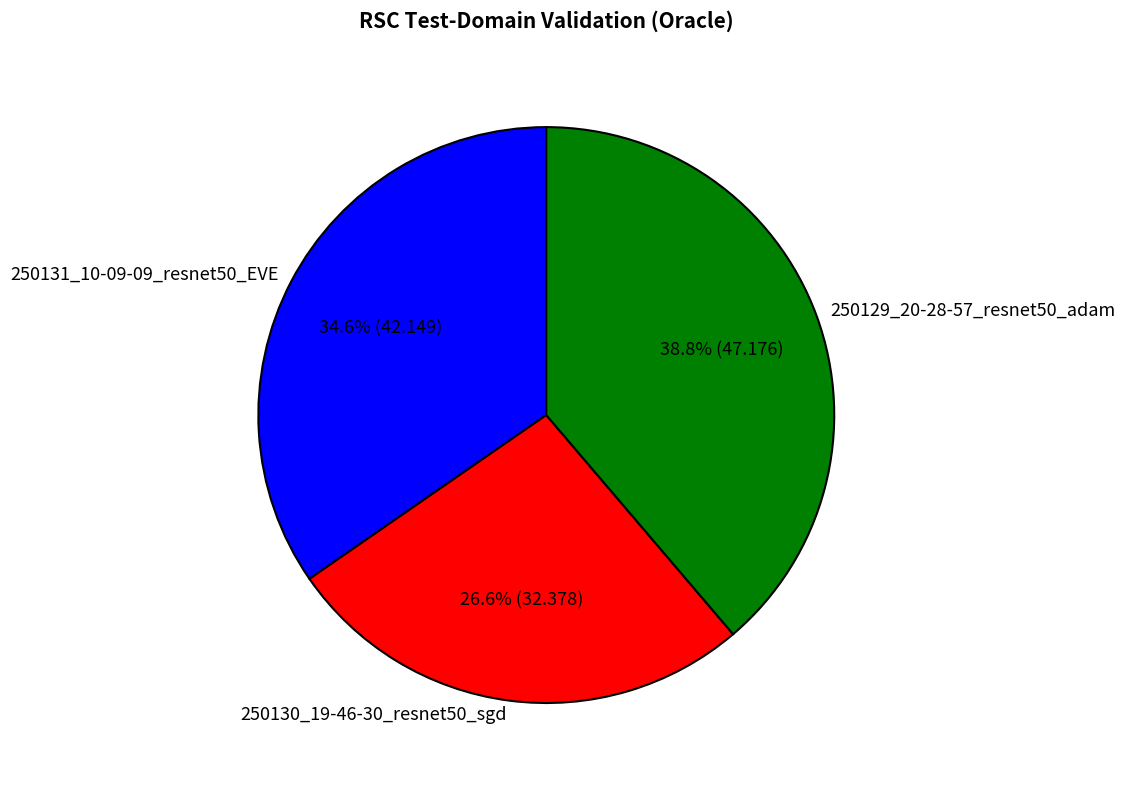

How many segments does this pie chart have?

3